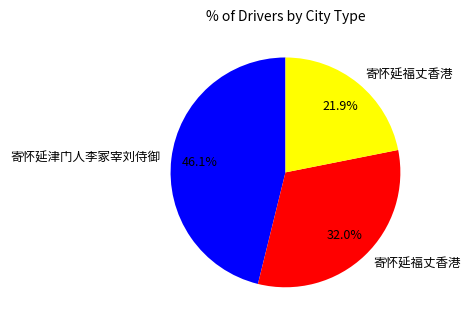

Is there any slice that represents more than half of the pie?

No